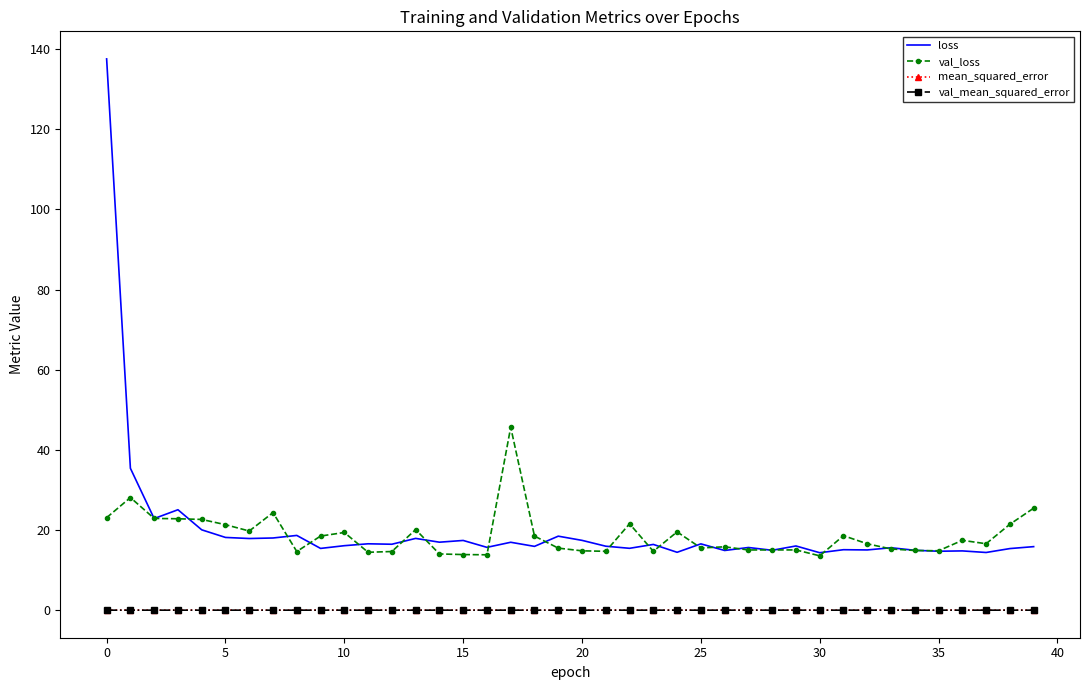

True or false: val_mean_squared_error and loss intersect in this chart.

False